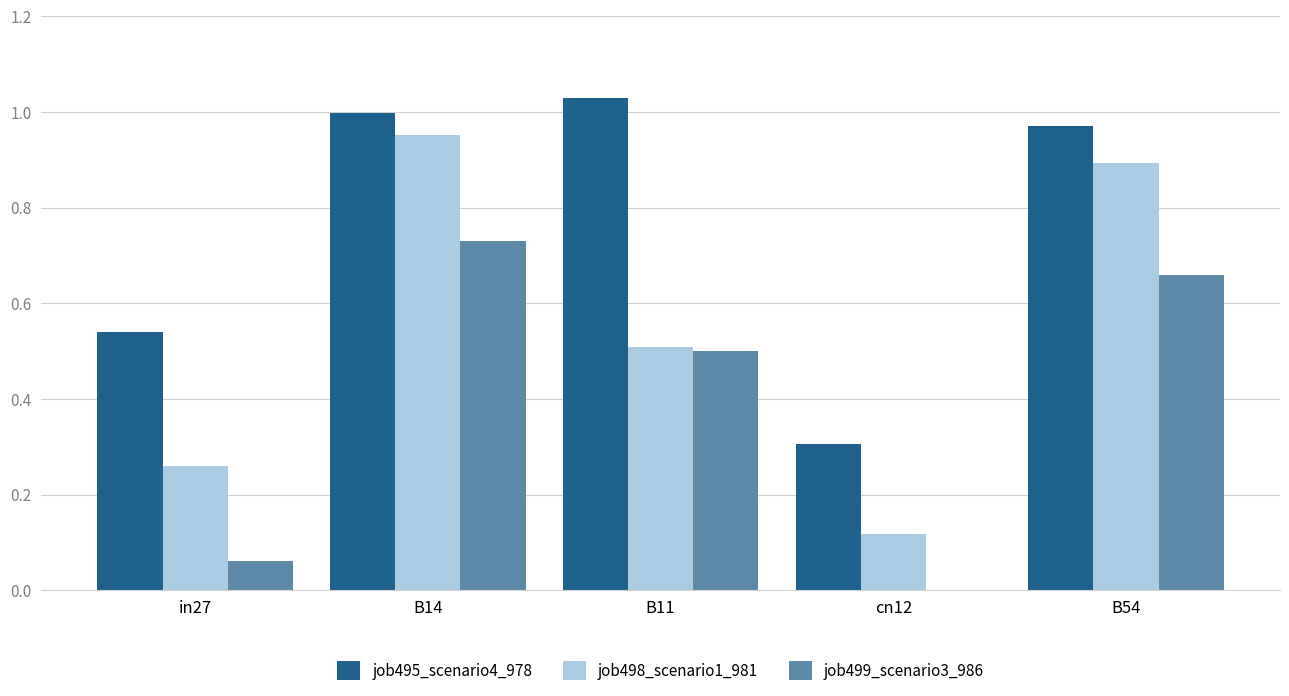

What is the sum of all job499_scenario3_986 values?

2.0